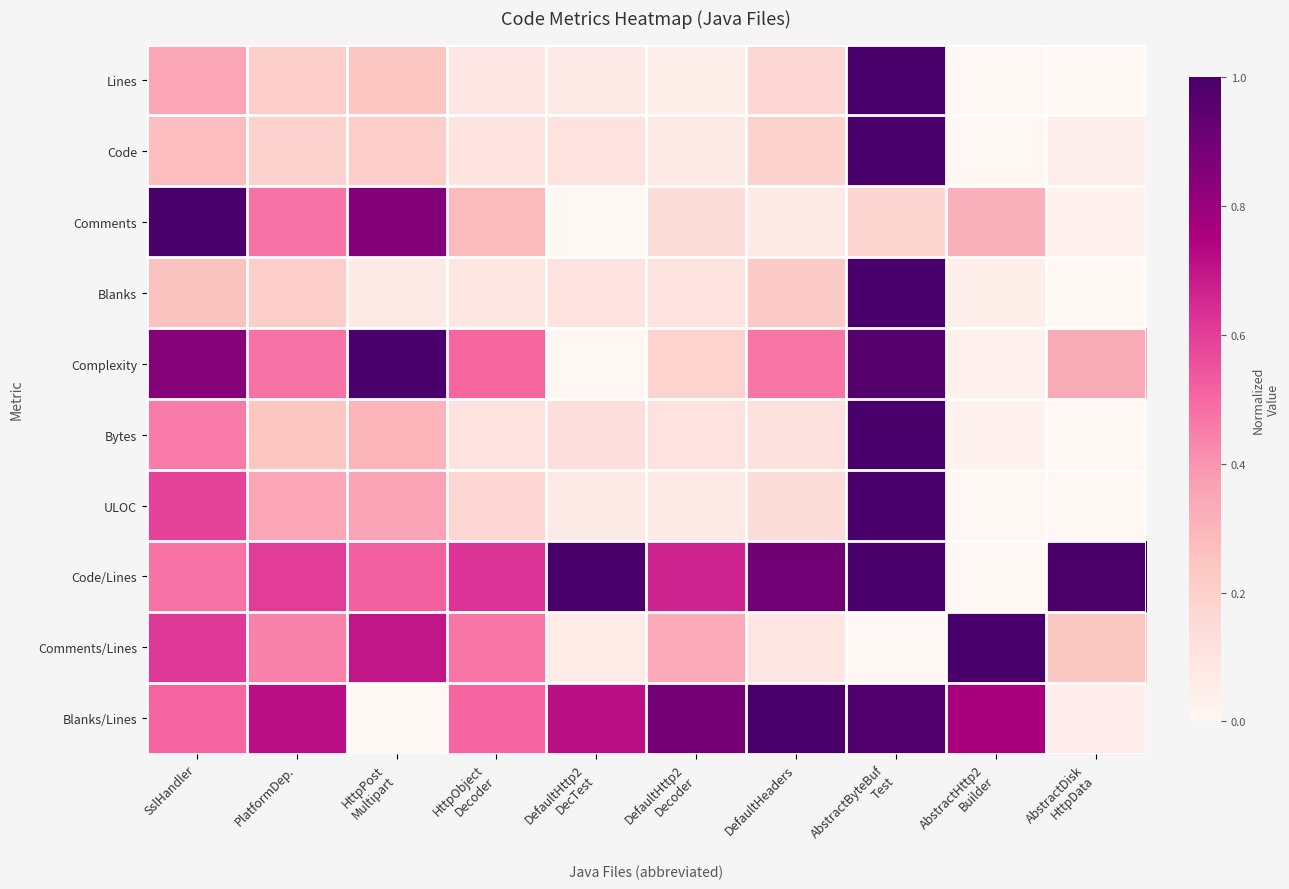

Reading right to left, list all the values displayed in this chart.

Lines: AbstractDisk
HttpData=0.0	AbstractHttp2
Builder=0.0	AbstractByteBuf
Test=1.0	DefaultHeaders=0.2	DefaultHttp2
Decoder=0.1	DefaultHttp2
DecTest=0.1	HttpObject
Decoder=0.1	HttpPost
Multipart=0.2	PlatformDep.=0.2	SslHandler=0.3
Code: AbstractDisk
HttpData=0.0	AbstractHttp2
Builder=0.0	AbstractByteBuf
Test=1.0	DefaultHeaders=0.2	DefaultHttp2
Decoder=0.1	DefaultHttp2
DecTest=0.1	HttpObject
Decoder=0.1	HttpPost
Multipart=0.2	PlatformDep.=0.2	SslHandler=0.3
Comments: AbstractDisk
HttpData=0.0	AbstractHttp2
Builder=0.3	AbstractByteBuf
Test=0.2	DefaultHeaders=0.1	DefaultHttp2
Decoder=0.1	DefaultHttp2
DecTest=0.0	HttpObject
Decoder=0.3	HttpPost
Multipart=0.9	PlatformDep.=0.5	SslHandler=1.0
Blanks: AbstractDisk
HttpData=0.0	AbstractHttp2
Builder=0.0	AbstractByteBuf
Test=1.0	DefaultHeaders=0.2	DefaultHttp2
Decoder=0.1	DefaultHttp2
DecTest=0.1	HttpObject
Decoder=0.1	HttpPost
Multipart=0.1	PlatformDep.=0.2	SslHandler=0.3
Complexity: AbstractDisk
HttpData=0.3	AbstractHttp2
Builder=0.0	AbstractByteBuf
Test=1.0	DefaultHeaders=0.5	DefaultHttp2
Decoder=0.2	DefaultHttp2
DecTest=0.0	HttpObject
Decoder=0.5	HttpPost
Multipart=1.0	PlatformDep.=0.5	SslHandler=0.8
Bytes: AbstractDisk
HttpData=0.0	AbstractHttp2
Builder=0.0	AbstractByteBuf
Test=1.0	DefaultHeaders=0.1	DefaultHttp2
Decoder=0.1	DefaultHttp2
DecTest=0.1	HttpObject
Decoder=0.1	HttpPost
Multipart=0.3	PlatformDep.=0.2	SslHandler=0.5
ULOC: AbstractDisk
HttpData=0.0	AbstractHttp2
Builder=0.0	AbstractByteBuf
Test=1.0	DefaultHeaders=0.1	DefaultHttp2
Decoder=0.1	DefaultHttp2
DecTest=0.1	HttpObject
Decoder=0.2	HttpPost
Multipart=0.4	PlatformDep.=0.3	SslHandler=0.6
Code/Lines: AbstractDisk
HttpData=1.0	AbstractHttp2
Builder=0.0	AbstractByteBuf
Test=1.0	DefaultHeaders=0.9	DefaultHttp2
Decoder=0.7	DefaultHttp2
DecTest=1.0	HttpObject
Decoder=0.6	HttpPost
Multipart=0.5	PlatformDep.=0.6	SslHandler=0.5
Comments/Lines: AbstractDisk
HttpData=0.2	AbstractHttp2
Builder=1.0	AbstractByteBuf
Test=0.0	DefaultHeaders=0.1	DefaultHttp2
Decoder=0.3	DefaultHttp2
DecTest=0.1	HttpObject
Decoder=0.5	HttpPost
Multipart=0.7	PlatformDep.=0.4	SslHandler=0.6
Blanks/Lines: AbstractDisk
HttpData=0.1	AbstractHttp2
Builder=0.8	AbstractByteBuf
Test=1.0	DefaultHeaders=1.0	DefaultHttp2
Decoder=0.9	DefaultHttp2
DecTest=0.7	HttpObject
Decoder=0.5	HttpPost
Multipart=0.0	PlatformDep.=0.7	SslHandler=0.5